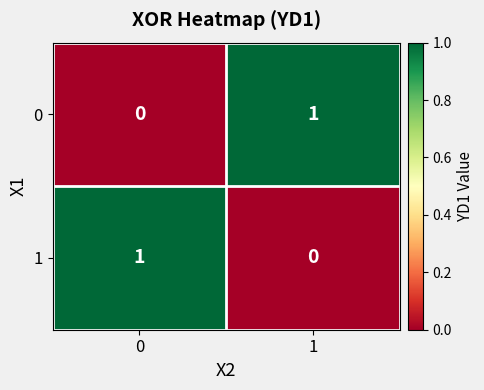

Reading left to right, list all the values displayed in this chart.

0: 0	1
1: 1	0